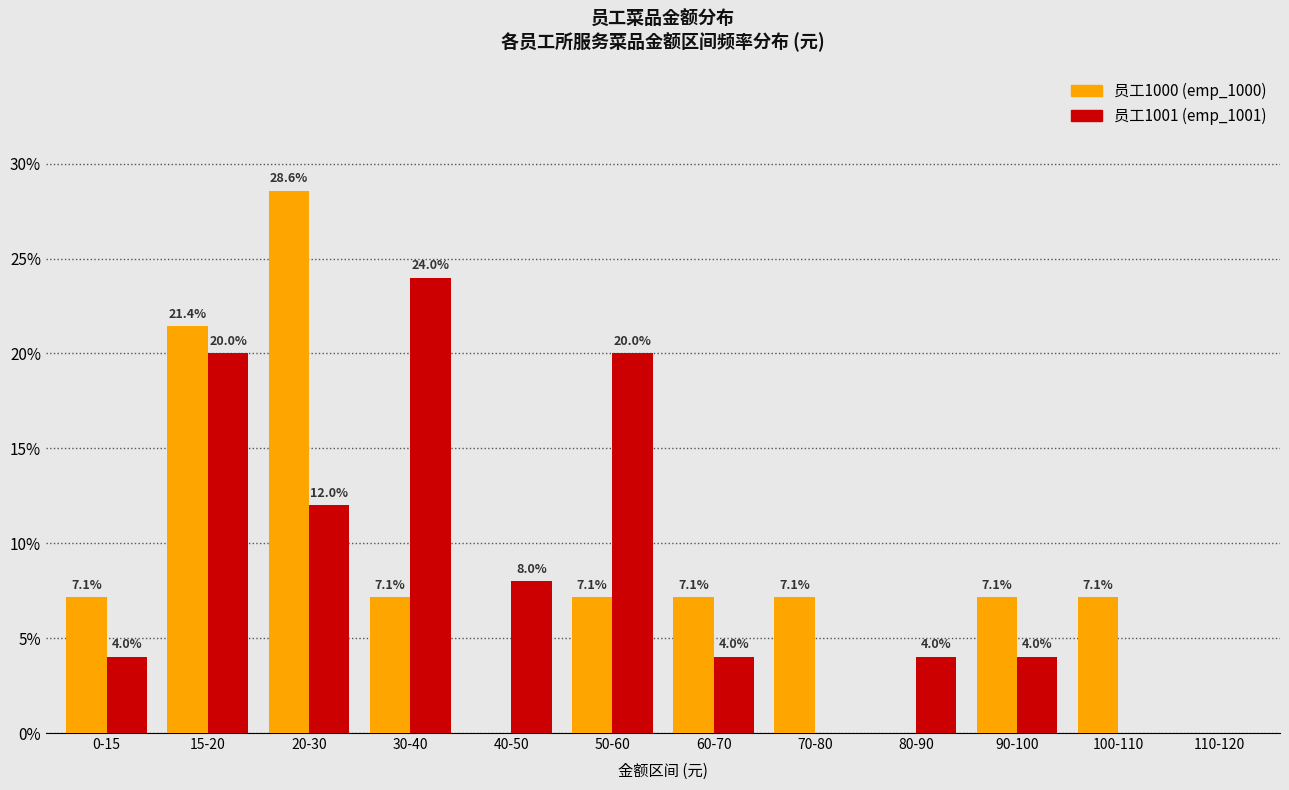

At which label is 员工1001 (emp_1001) closest to 12?

20-30